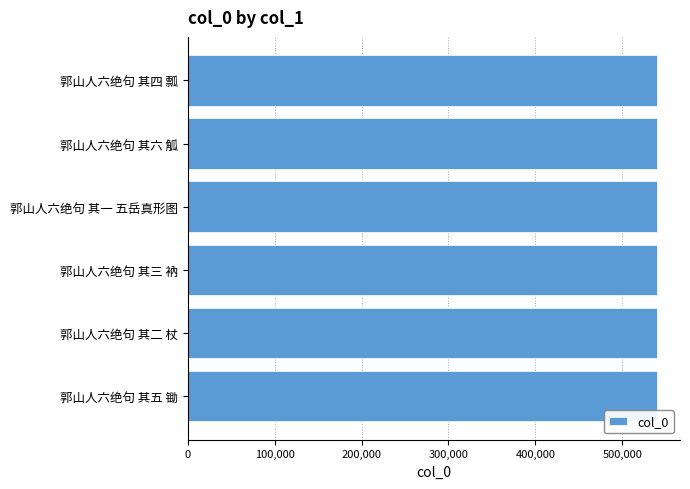

How many bars are there in total?

6